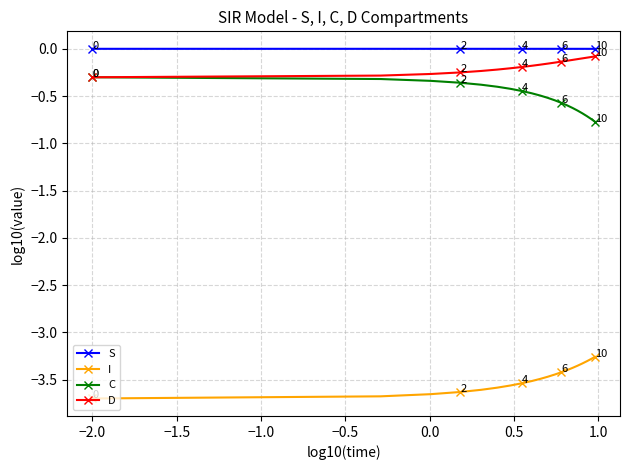

What is the value of the I point at the 10th from the left?

-3.5